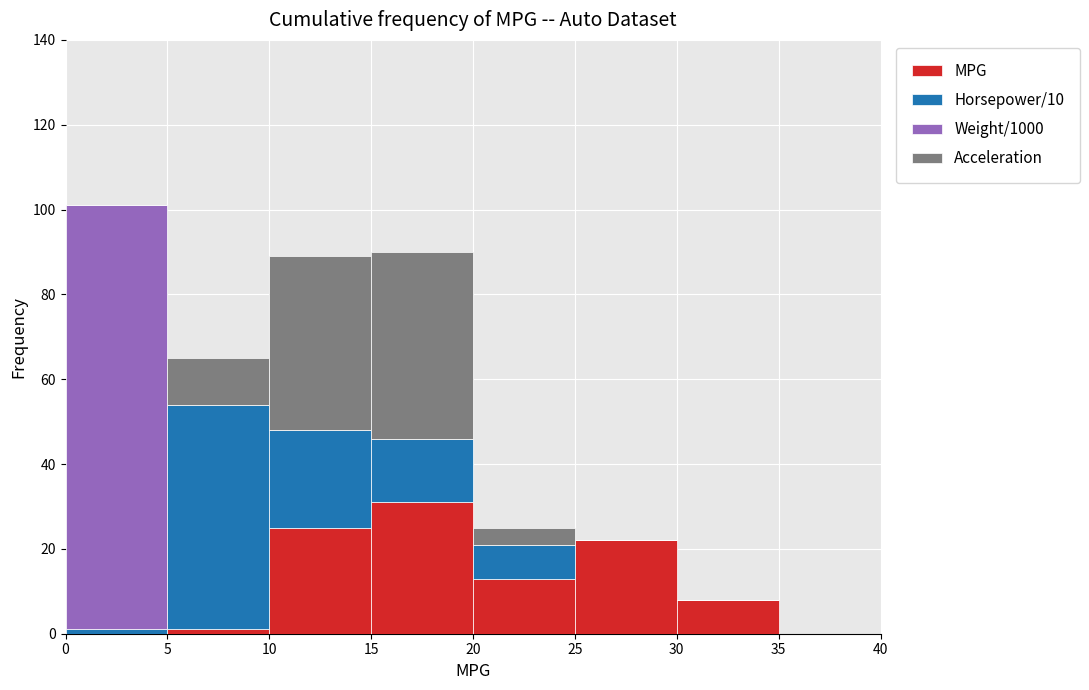

What is the total height of the stacked bar covering 30 to 35 on the x-axis? The values are not printed on the chart, so give them approximately, as read against the axis.

8